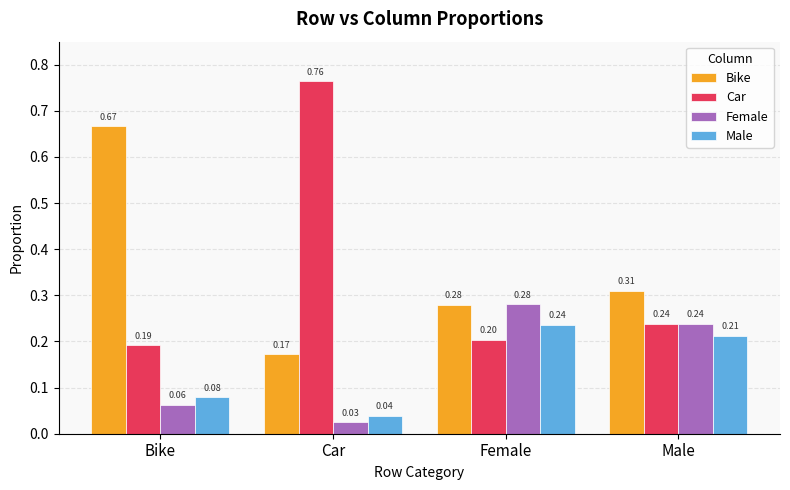

The value of Bike at Male is 0.2. True or false?

False